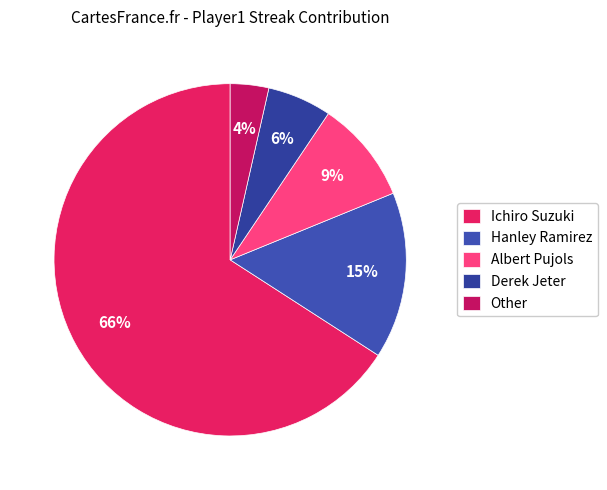

Rank the categories by value from lowest to highest.

Other, Derek Jeter, Albert Pujols, Hanley Ramirez, Ichiro Suzuki